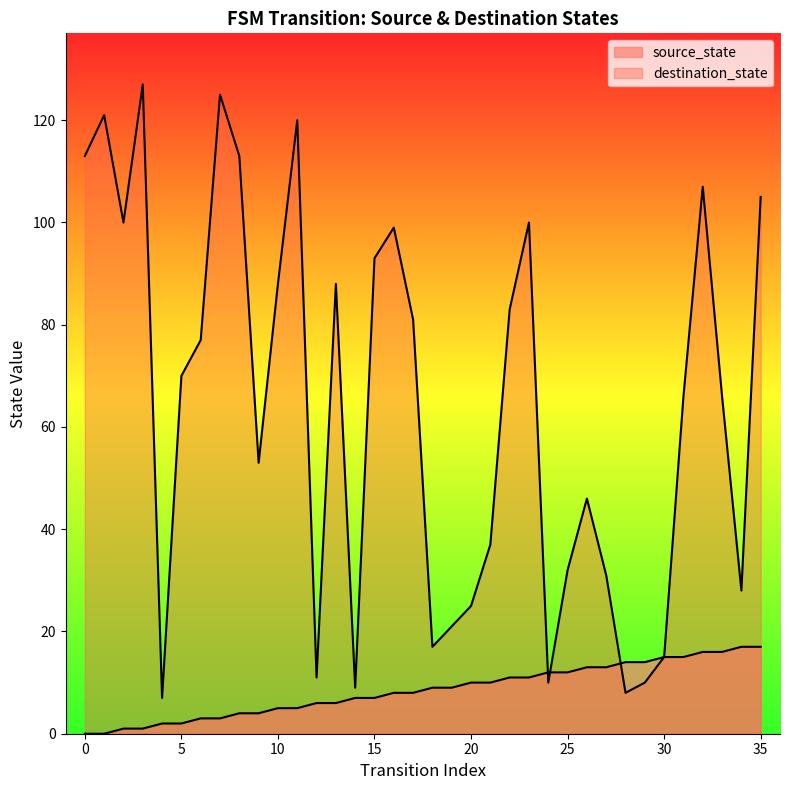

At which category does the chart reach its peak across all series?

3